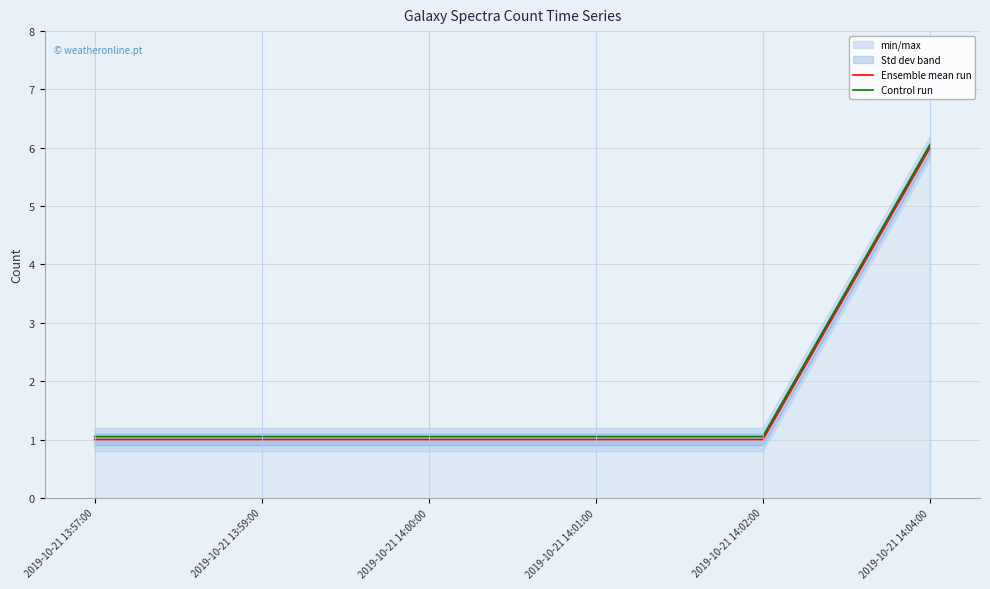

What is the total value across all series at 2019-10-21 14:01:00?

2.0